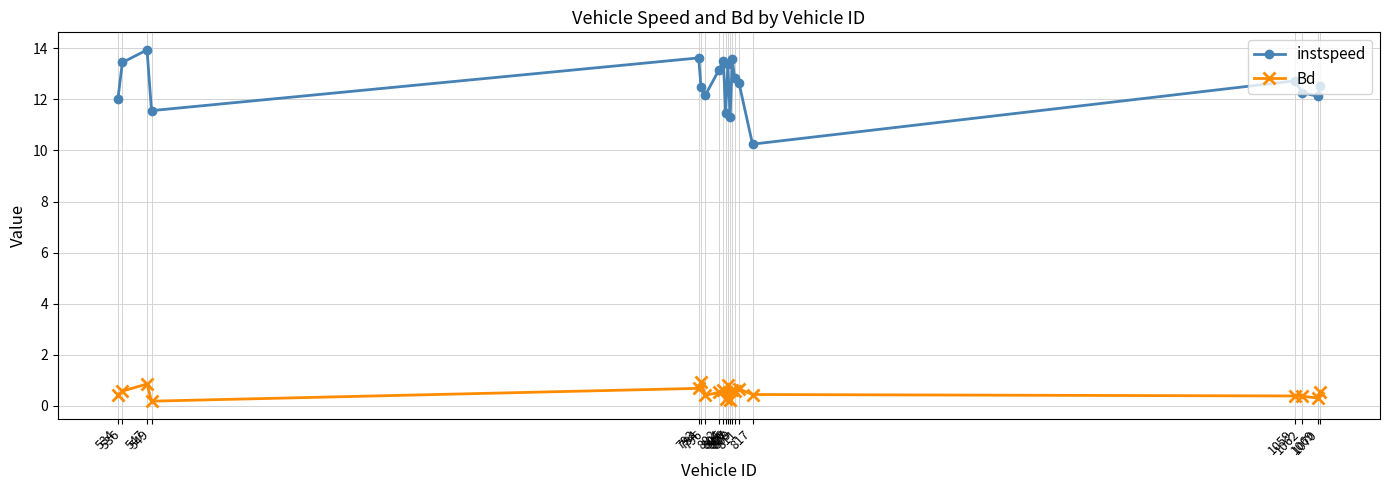

What is the difference between the highest and lowest values at 811?

12.0